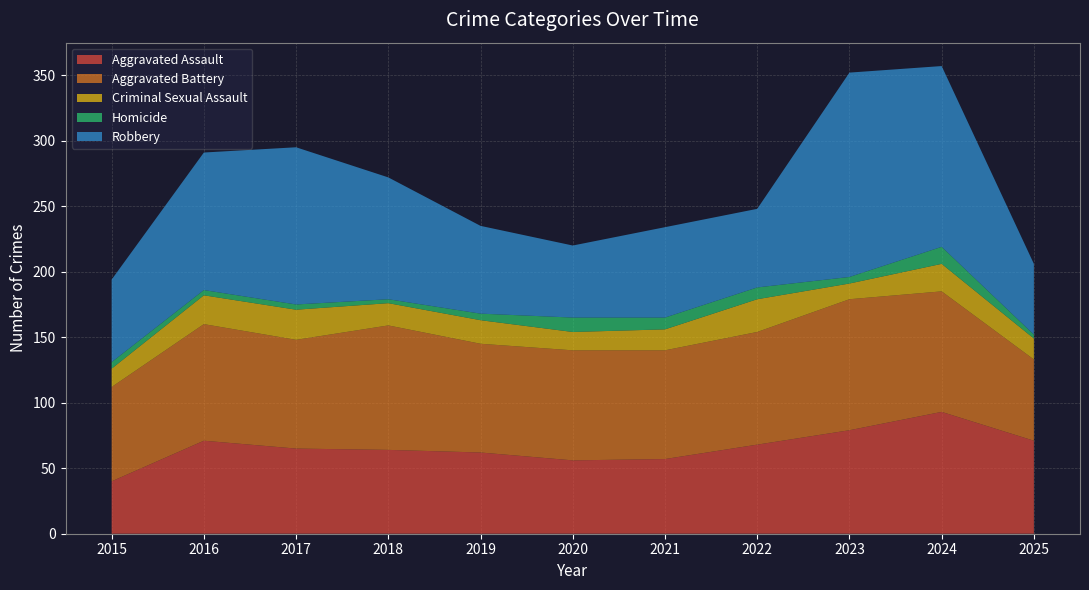

Reading left to right, transcribe all the data shown in this chart.

Aggravated Assault: 40	71	65	64	62	56	57	68	79	93	71
Aggravated Battery: 72	89	83	95	83	84	83	86	100	92	62
Criminal Sexual Assault: 14	22	23	17	18	14	16	25	12	21	16
Homicide: 5	4	4	3	5	11	9	9	5	13	3
Robbery: 63	105	120	93	67	55	69	60	156	138	54